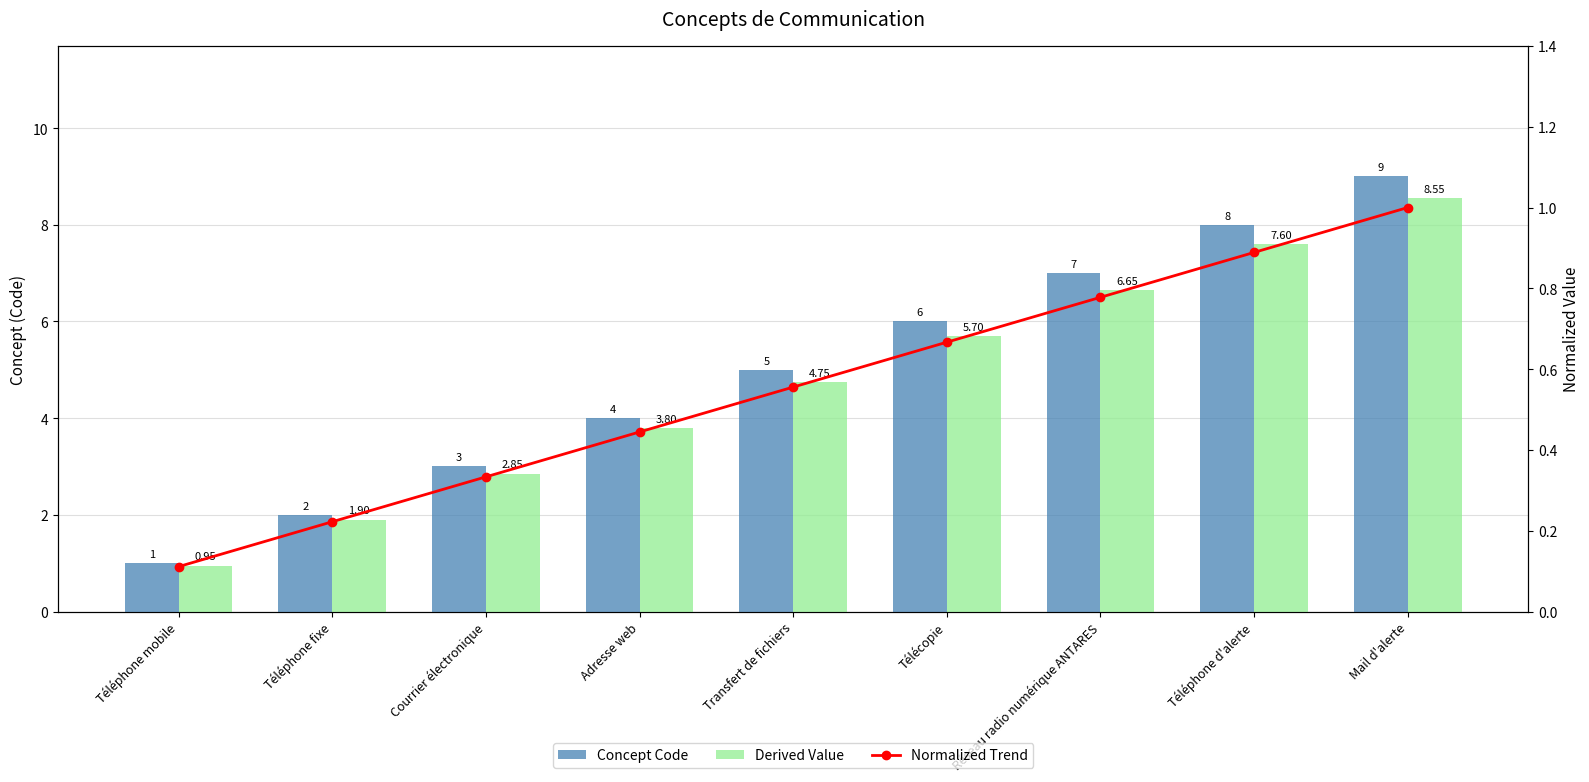

What is the average value of the Concept Code series?

5.0